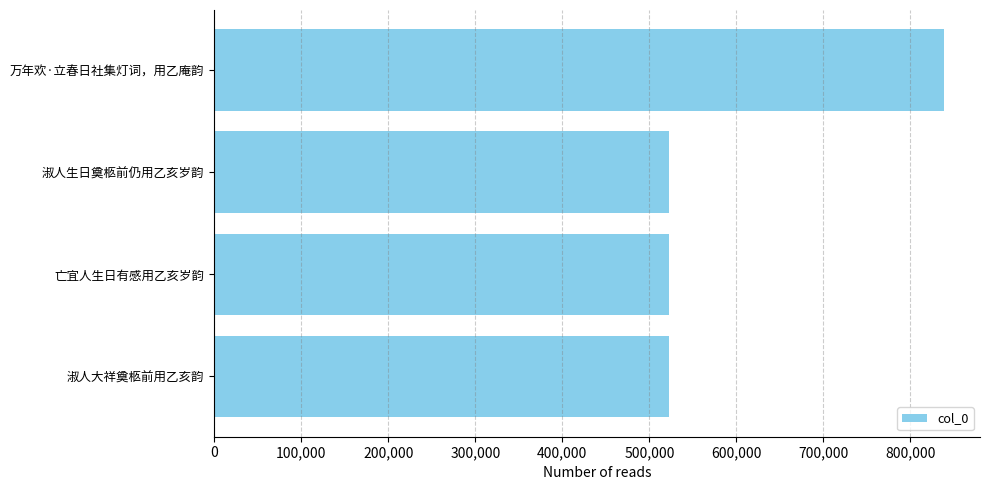

What is the change in value from 万年欢·立春日社集灯词，用乙庵韵 to 淑人生日奠柩前仍用乙亥岁韵?

-315811